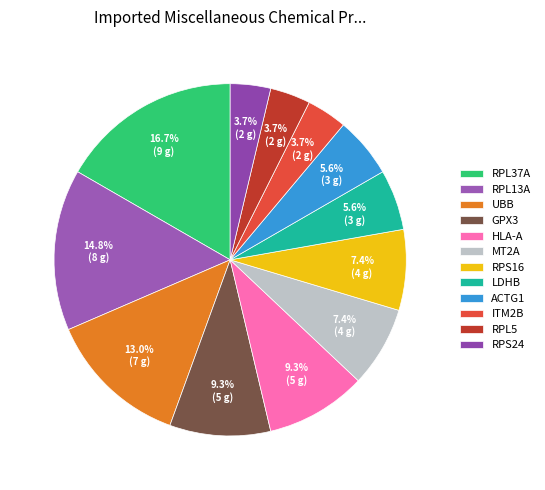

What percentage is the UBB slice, to the nearest percent?

13%